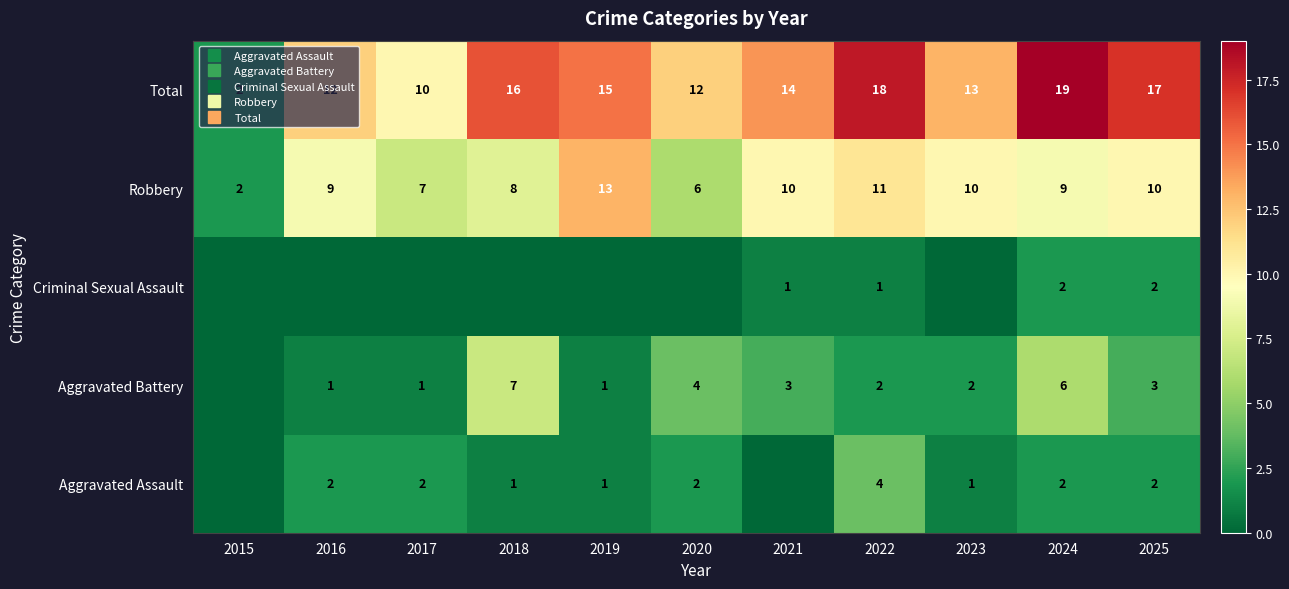

At which category does the chart reach its minimum across all series?

2015